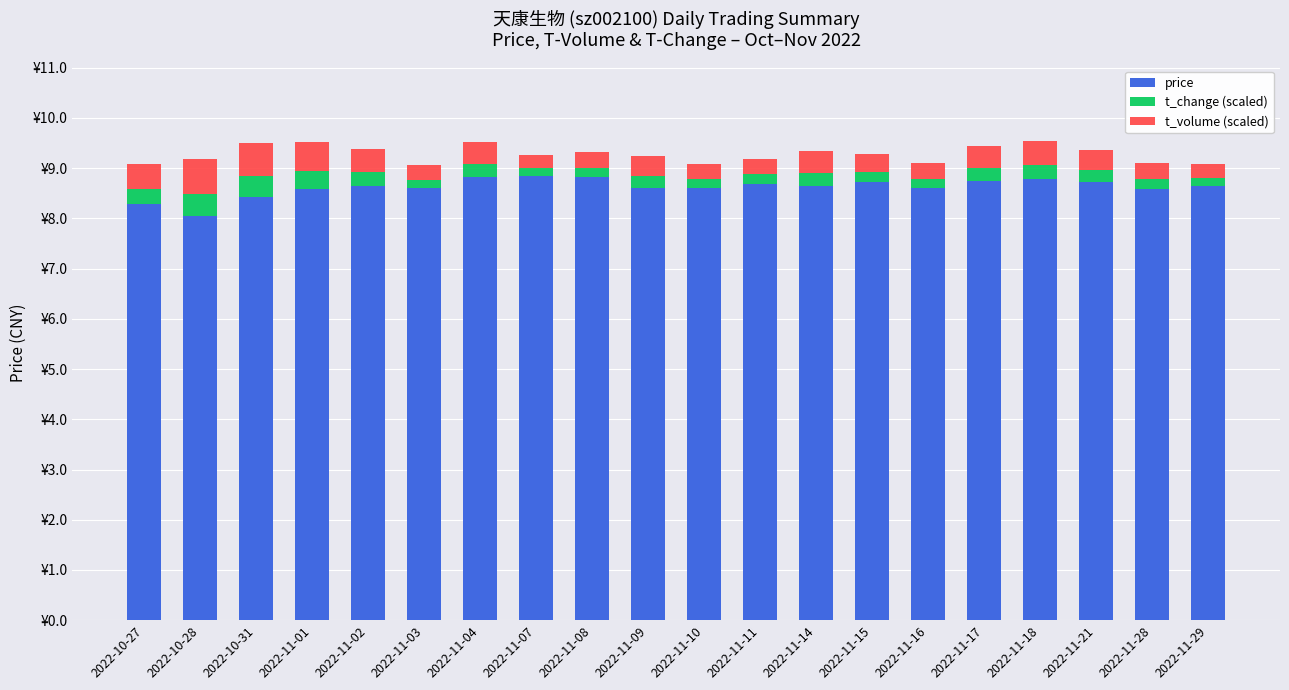

Which series has the largest range (max minus min)?

price